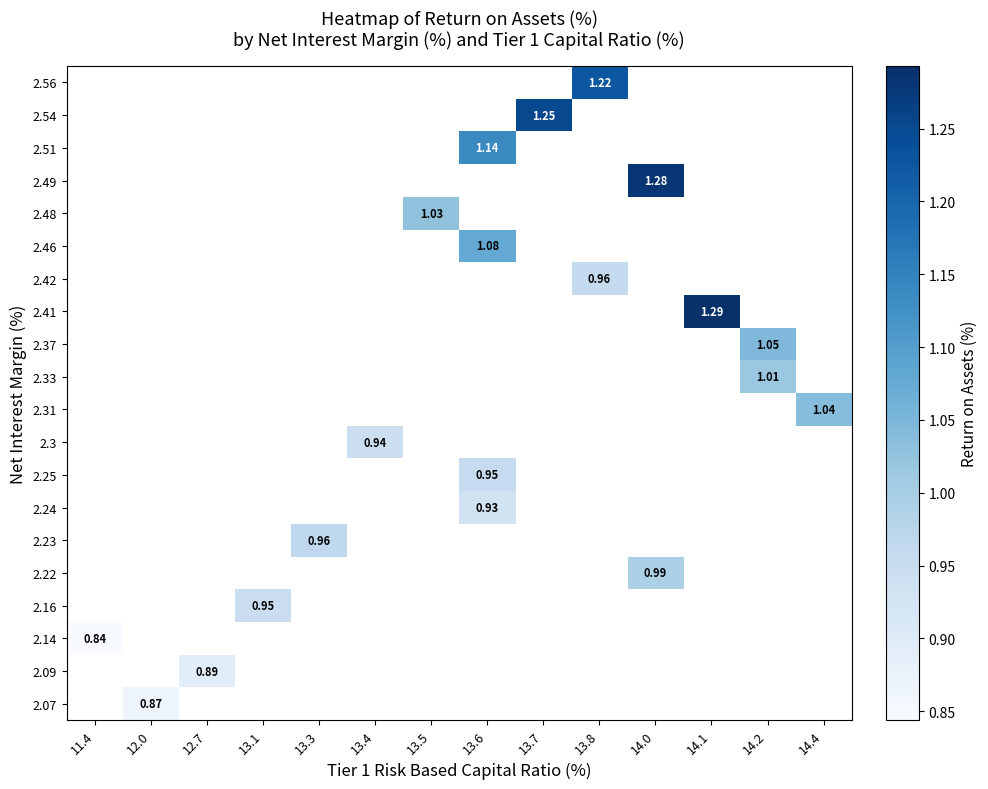

How many values in 2.33 are above zero?

1